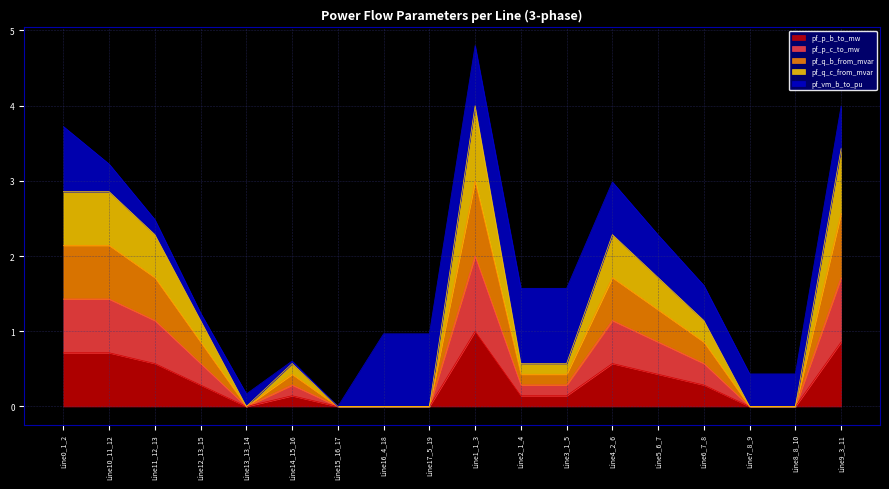

At which category does the chart reach its peak across all series?

Line1_1_3